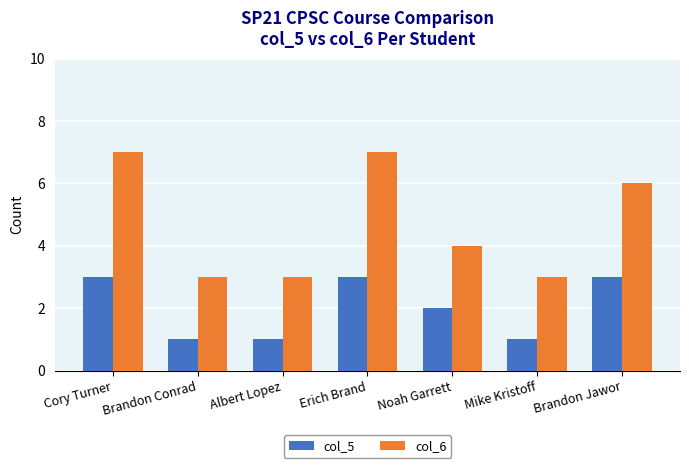

Read the col_6 value at Mike Kristoff.

3